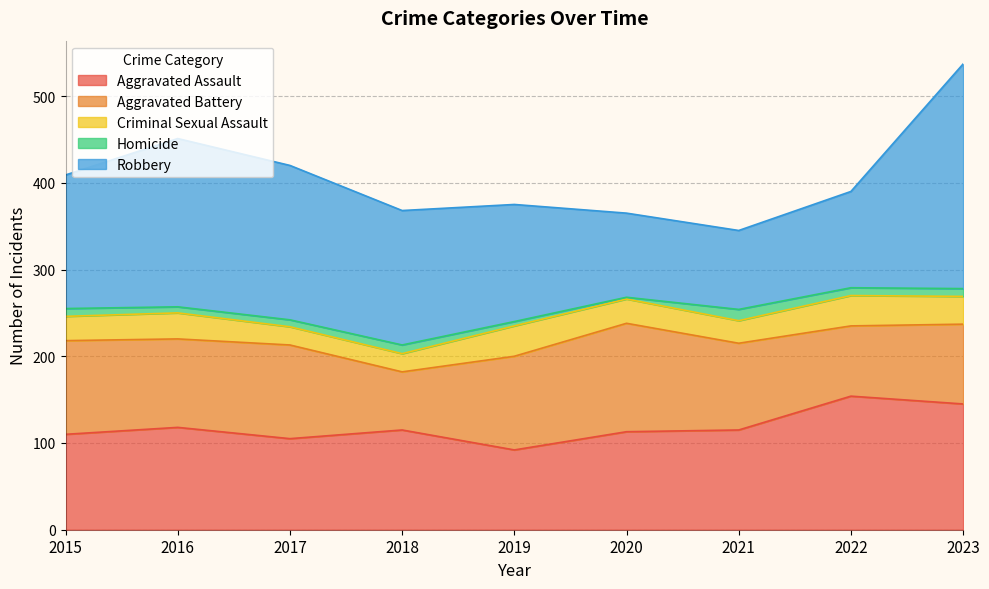

The value of Criminal Sexual Assault at 2023 is 43. True or false?

False